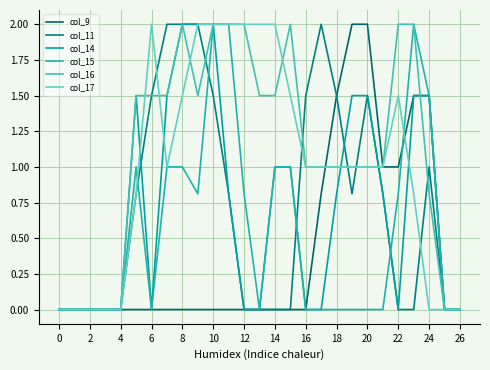

At which category is the sum across all series the highest?

10